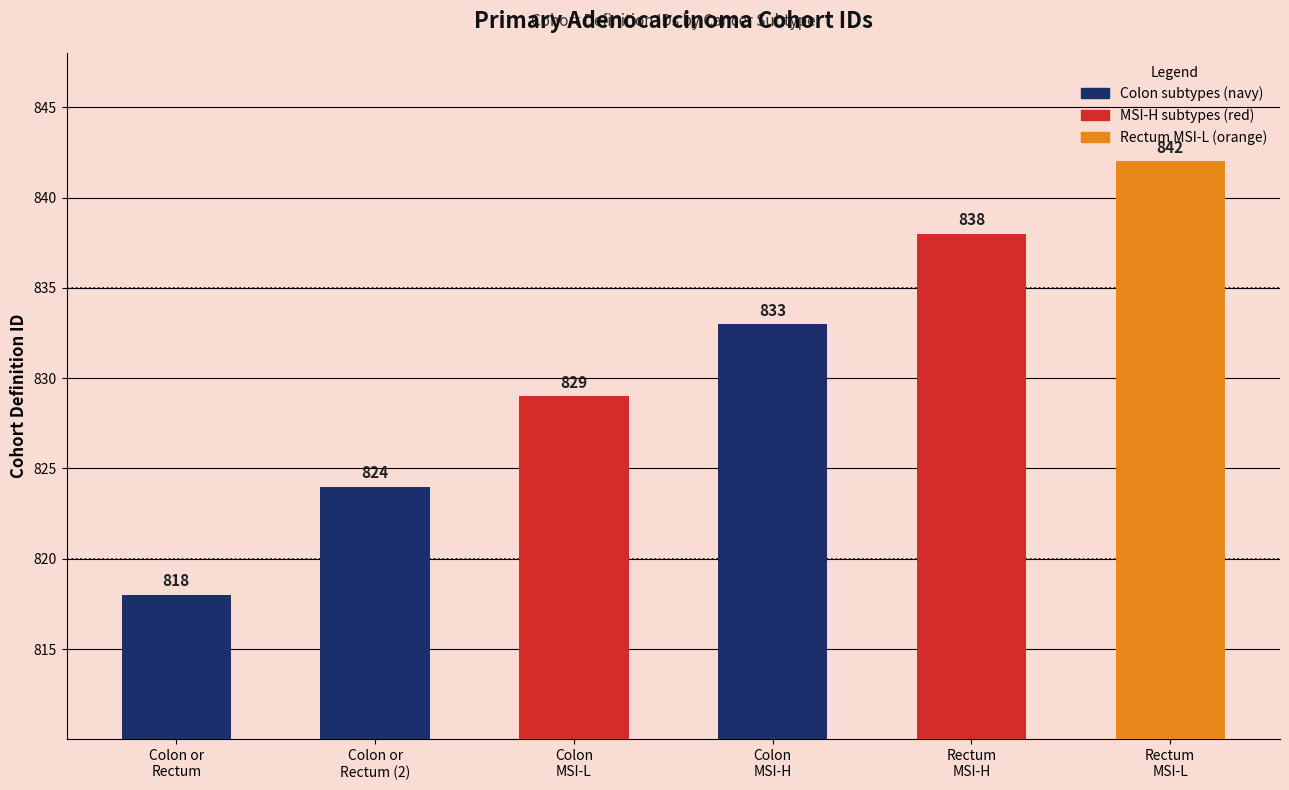

What is the label of the 6th bar from the left?

Rectum
MSI-L